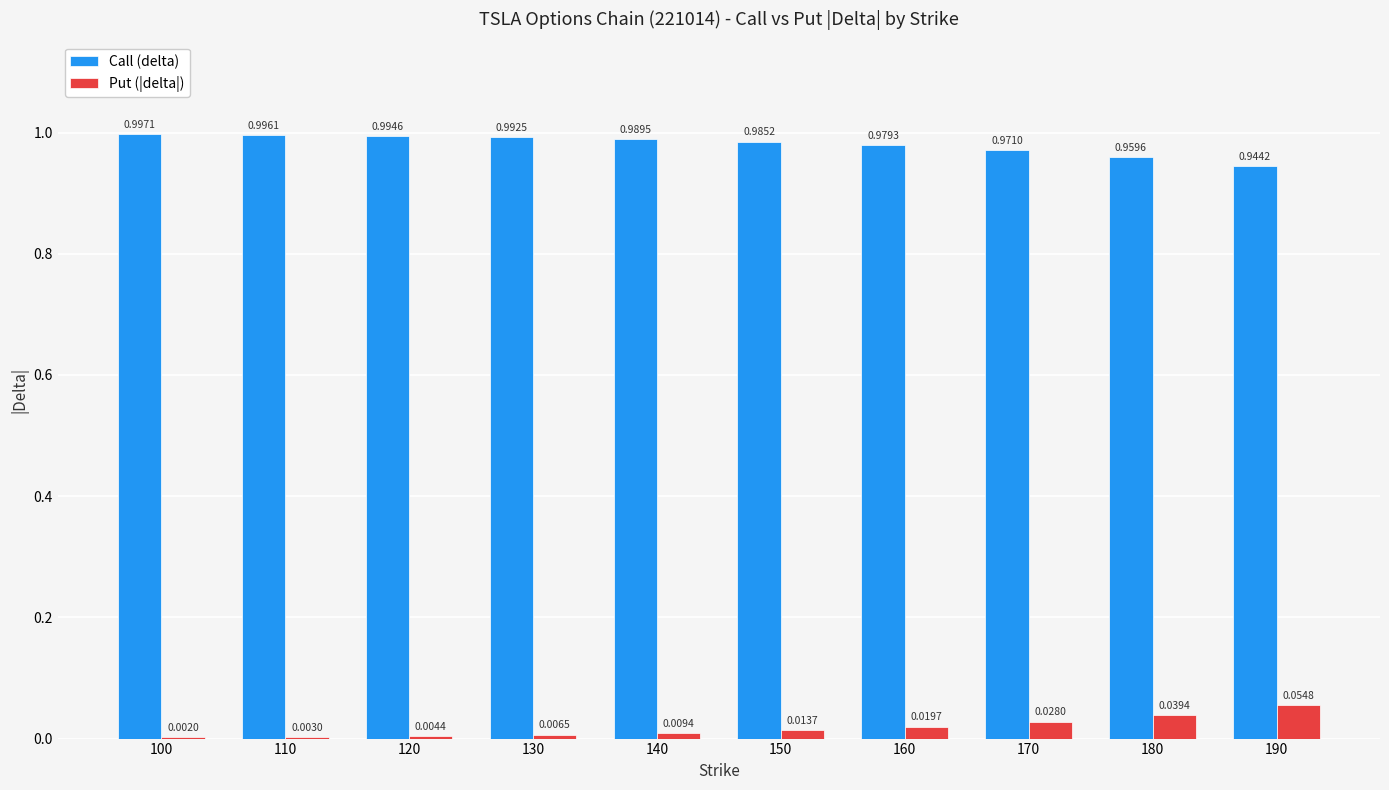

How many groups of bars are there?

10